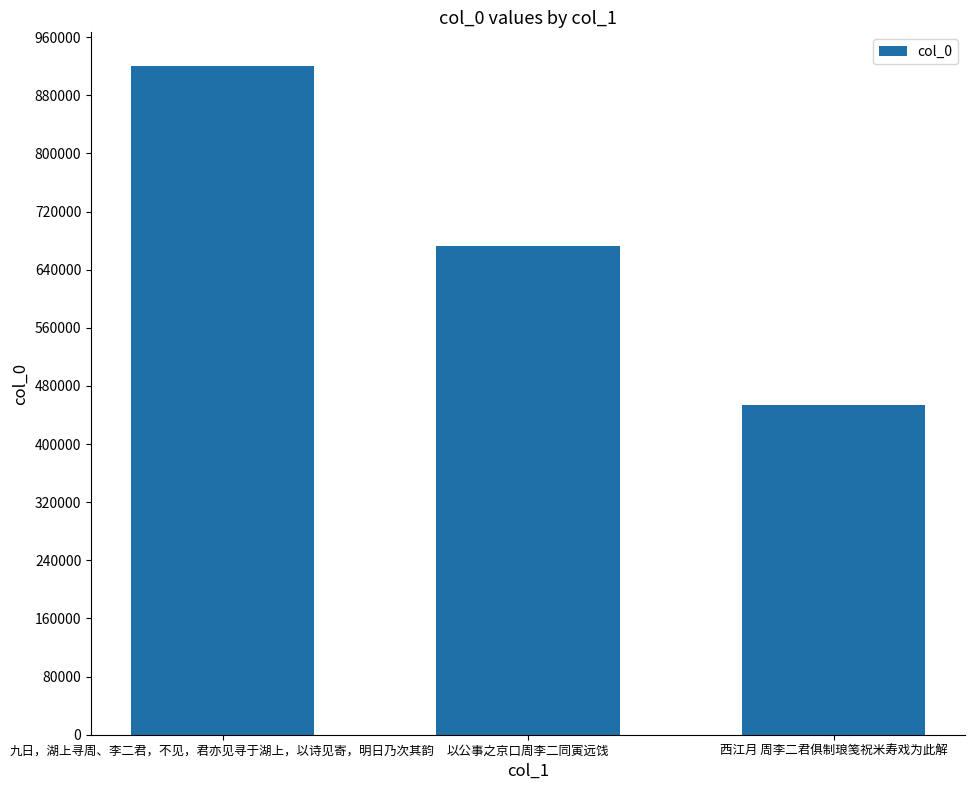

What is the change in value from 九日，湖上寻周、李二君，不见，君亦见寻于湖上，以诗见寄，明日乃次其韵 to 以公事之京口周李二同寅远饯?

-248405